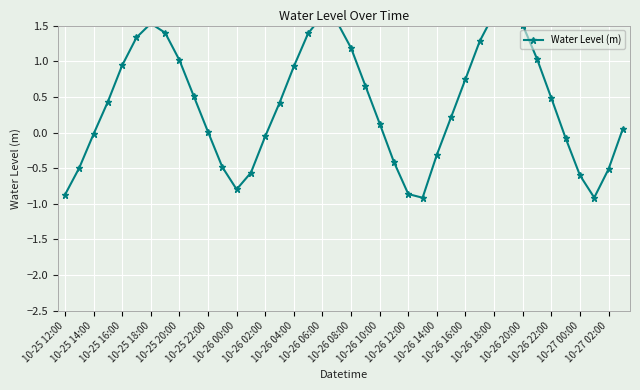

At which category does the chart reach its peak across all series?

31